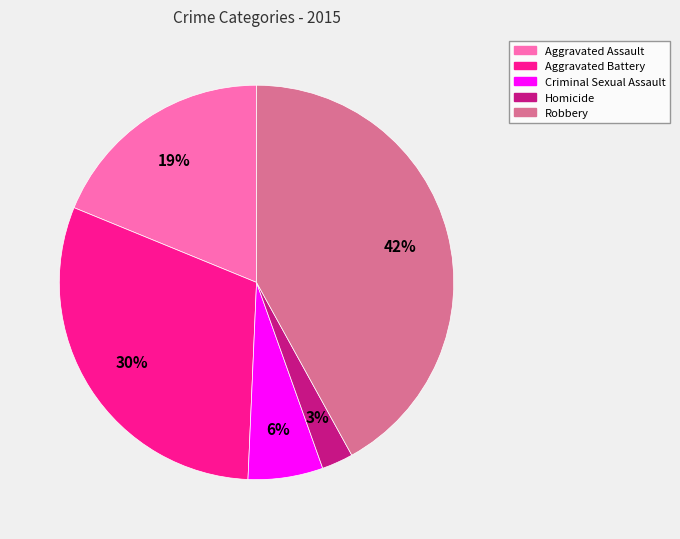

Which has a higher value, Robbery or Aggravated Assault?

Robbery